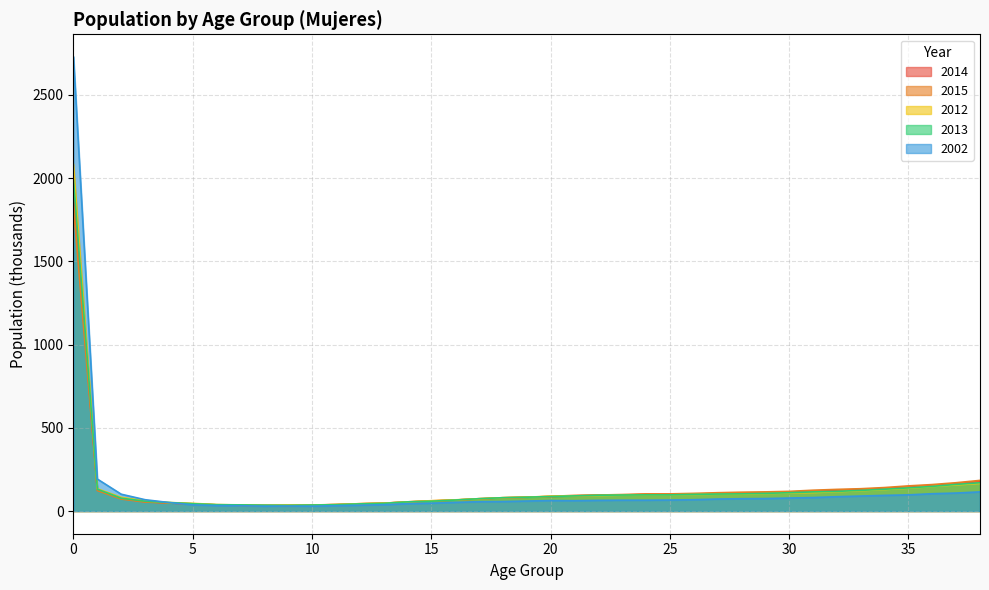

Reading left to right, list all the values displayed in this chart.

2014: 0=1894	1=127	2=76	3=56	4=48	5=43	6=37	7=35	8=34	9=33	10=36	11=39	12=43	13=47	14=55	15=61	16=66	17=74	18=79	19=83	20=87	21=91	22=96	23=96	24=100	25=102	26=102	27=105	28=106	29=111	30=115	31=117	32=124	33=130	34=135	35=143	36=152	37=164	38=177
2015: 0=1829	1=123	2=72	3=54	4=48	5=43	6=37	7=34	8=33	9=34	10=36	11=38	12=44	13=47	14=54	15=60	16=66	17=72	18=80	19=83	20=88	21=94	22=96	23=99	24=103	25=103	26=106	27=110	28=113	29=115	30=118	31=125	32=130	33=134	34=141	35=151	36=159	37=170	38=184
2012: 0=2082	1=134	2=82	3=62	4=51	5=46	6=39	7=36	8=34	9=36	10=35	11=39	12=44	13=47	14=55	15=62	16=67	17=74	18=80	19=83	20=89	21=91	22=93	23=95	24=96	25=97	26=99	27=101	28=101	29=105	30=108	31=111	32=116	33=122	34=129	35=137	36=147	37=157	38=166
2013: 0=1987	1=131	2=77	3=59	4=51	5=44	6=38	7=37	8=35	9=34	10=36	11=38	12=43	13=46	14=55	15=59	16=66	17=74	18=80	19=83	20=87	21=91	22=95	23=96	24=97	25=97	26=100	27=102	28=103	29=106	30=110	31=115	32=118	33=124	34=131	35=139	36=148	37=160	38=170
2002: 0=2728	1=192	2=101	3=68	4=51	5=37	6=33	7=32	8=29	9=30	10=29	11=32	12=35	13=38	14=44	15=47	16=52	17=56	18=57	19=60	20=63	21=62	22=64	23=65	24=65	25=66	26=68	27=72	28=74	29=75	30=78	31=81	32=86	33=90	34=94	35=97	36=104	37=108	38=115